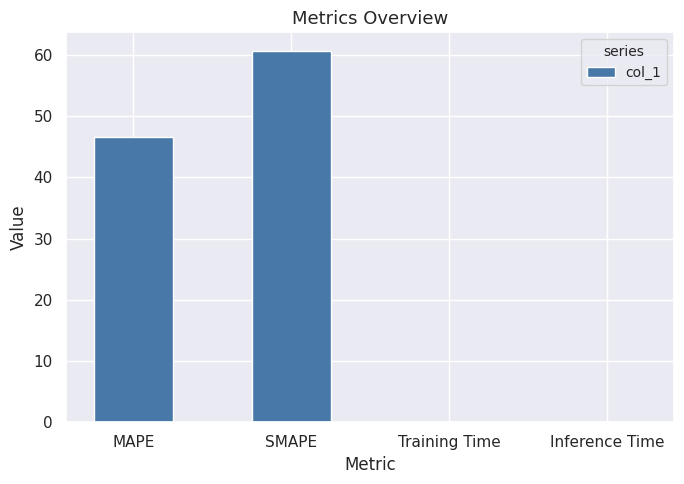

The value at MAPE is 46.6. True or false?

True